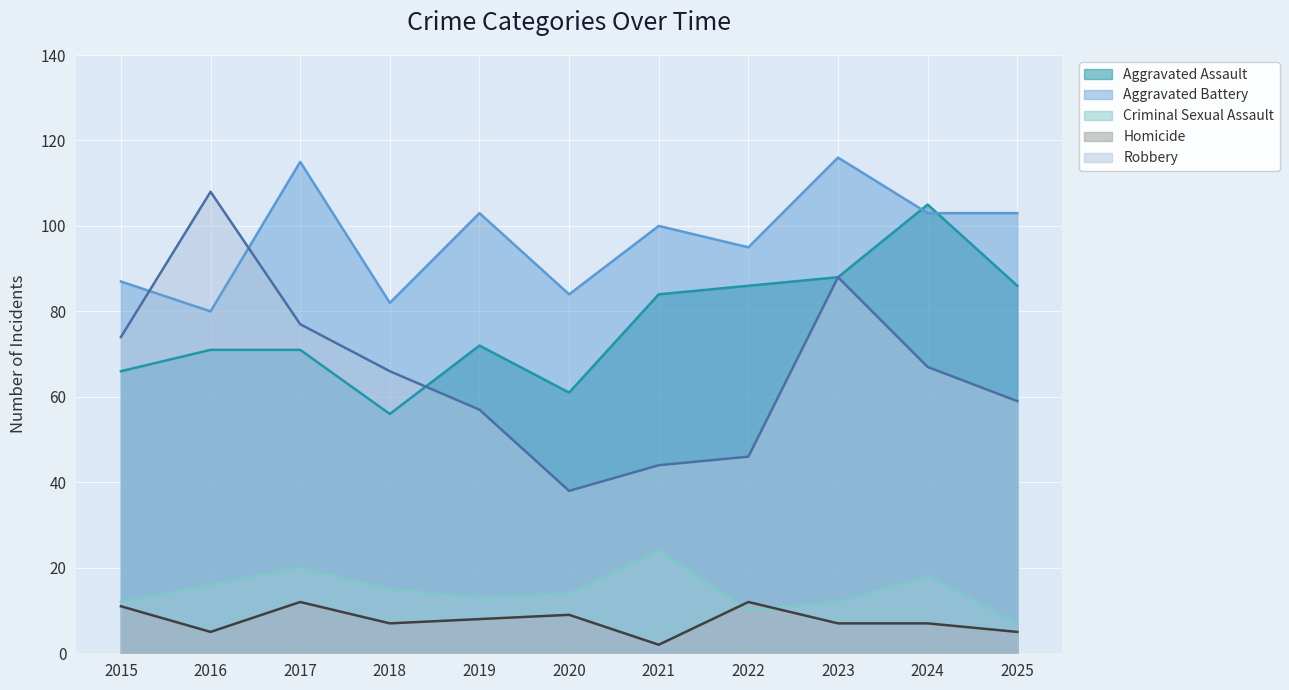

Where is Criminal Sexual Assault nearest to the value 15?

2018